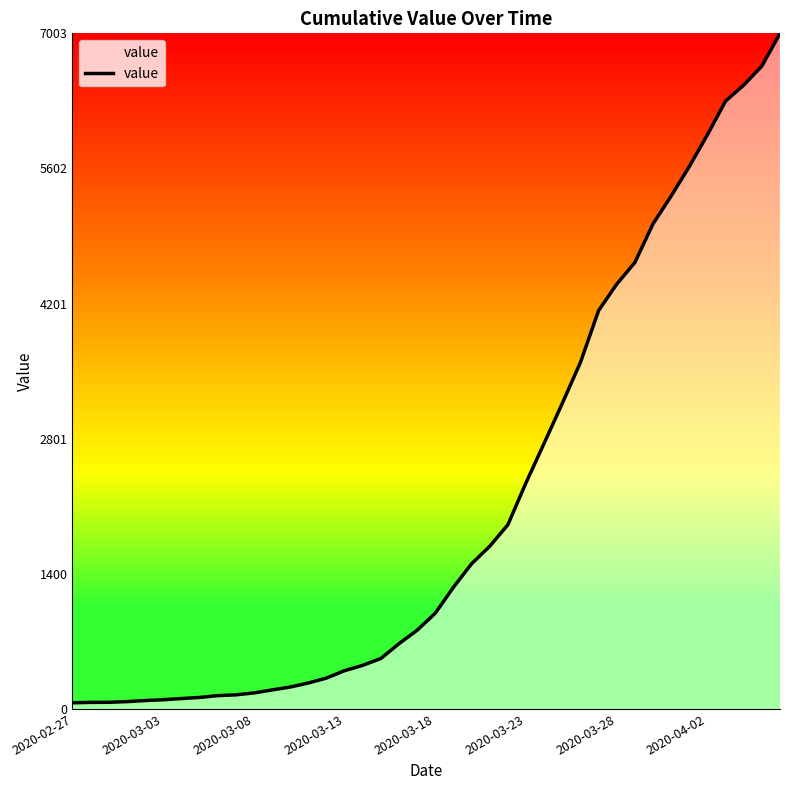

Does the chart have visible grid lines?

No